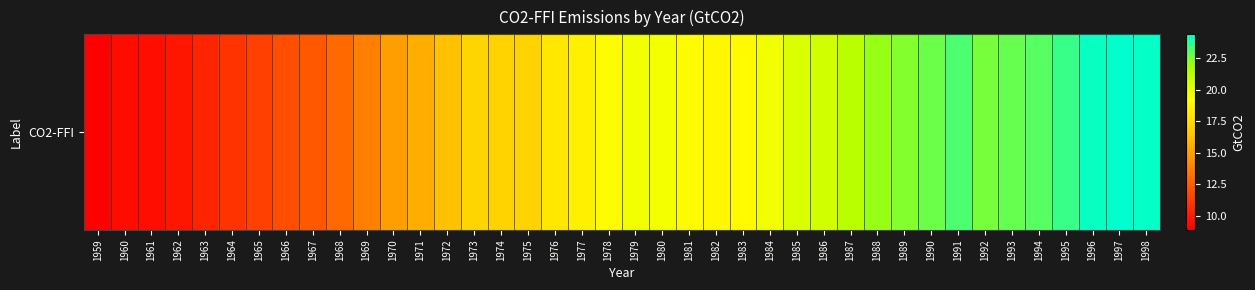

List the labels in order of value, smallest first.

1959, 1960, 1961, 1962, 1963, 1964, 1965, 1966, 1967, 1968, 1969, 1970, 1971, 1972, 1974, 1975, 1973, 1976, 1977, 1982, 1983, 1981, 1978, 1980, 1979, 1984, 1985, 1986, 1987, 1988, 1989, 1992, 1990, 1993, 1994, 1991, 1995, 1996, 1998, 1997